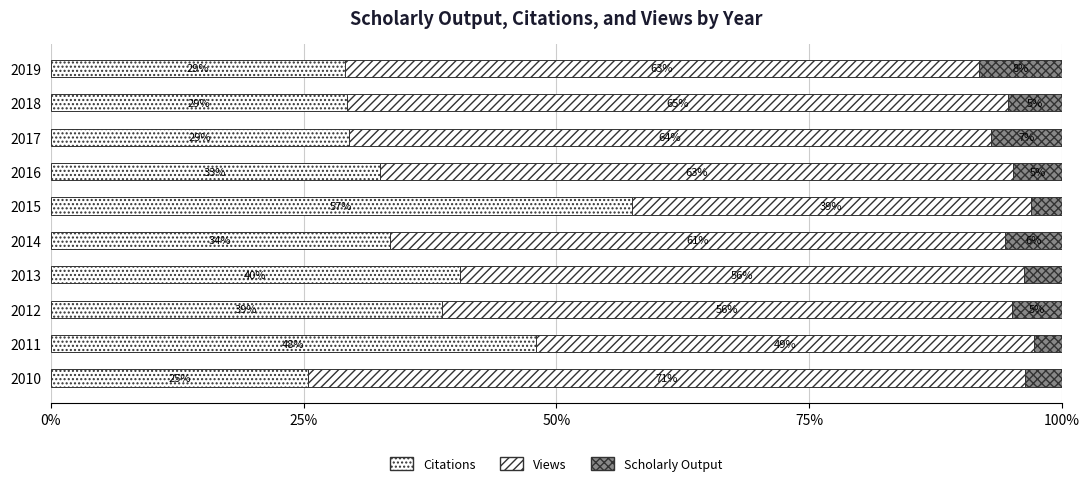

Reading left to right, list all the values displayed in this chart.

Citations: 25.5	48.0	38.7	40.5	33.5	57.4	32.5	29.5	29.3	29.1
Views: 70.9	49.2	56.4	55.8	60.8	39.5	62.7	63.6	65.3	62.7
Scholarly Output: 3.6	2.8	5.0	3.7	5.7	3.1	4.8	7.0	5.3	8.2